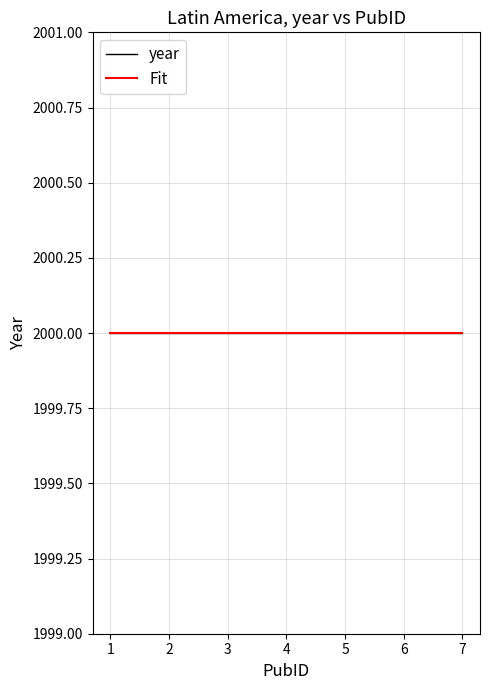

The value of year at JJR is 1059. True or false?

False